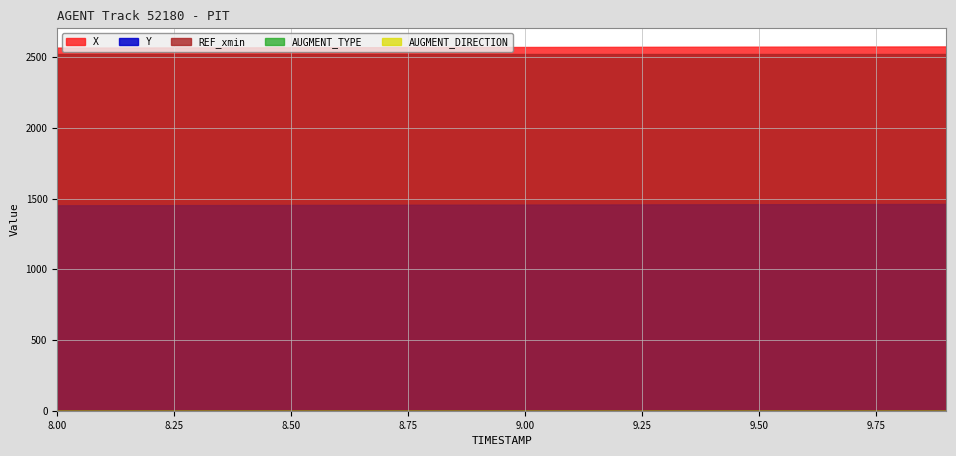

Is the value of REF_xmin at 3 greater than the value of Y at 3?

Yes